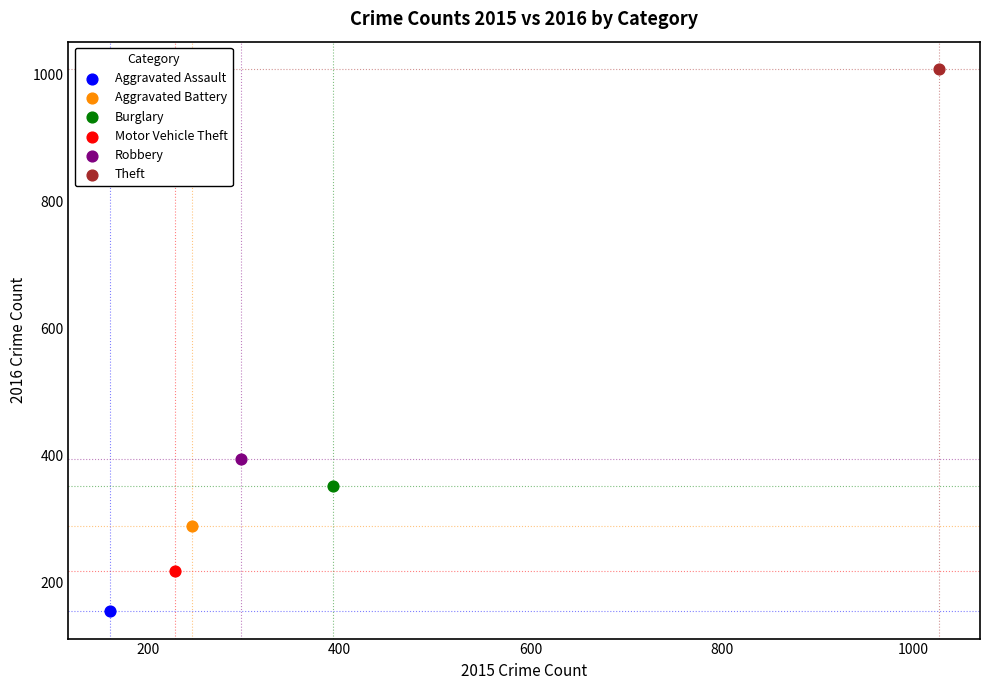

What are all the series names shown in the legend?

Aggravated Assault, Aggravated Battery, Burglary, Motor Vehicle Theft, Robbery, Theft